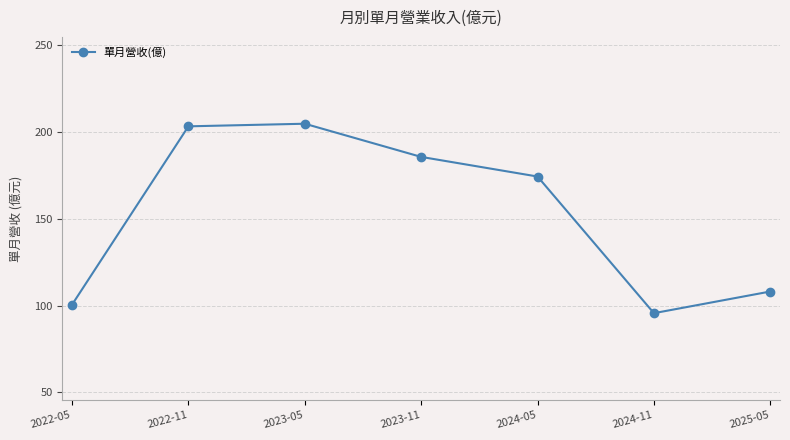

Where is the data nearest to the value 150?

2024-05